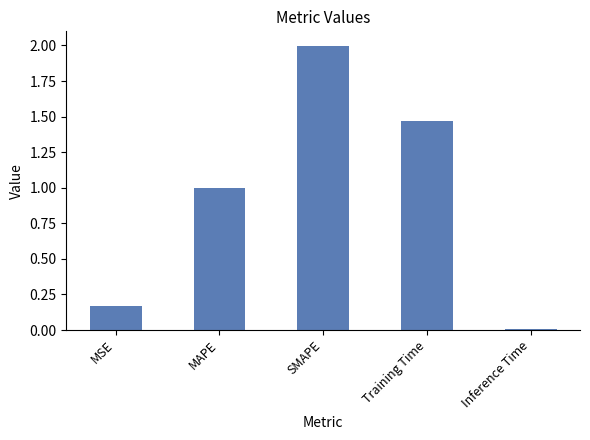

What is the sum of all values?

4.6